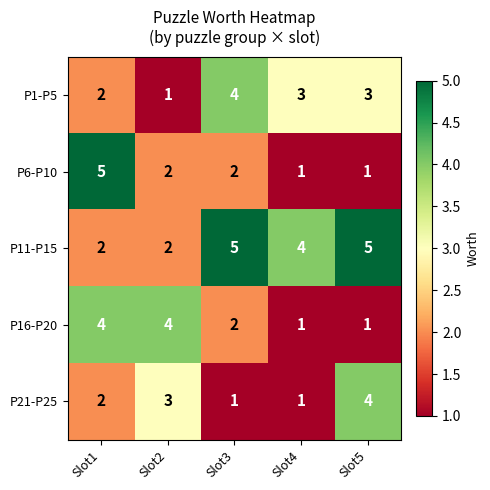

Which series changed the most between Slot1 and Slot5?

P6-P10